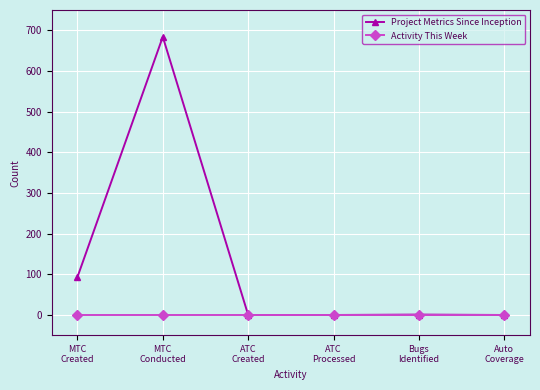

What is the total value across all series at MTC
Created?

93